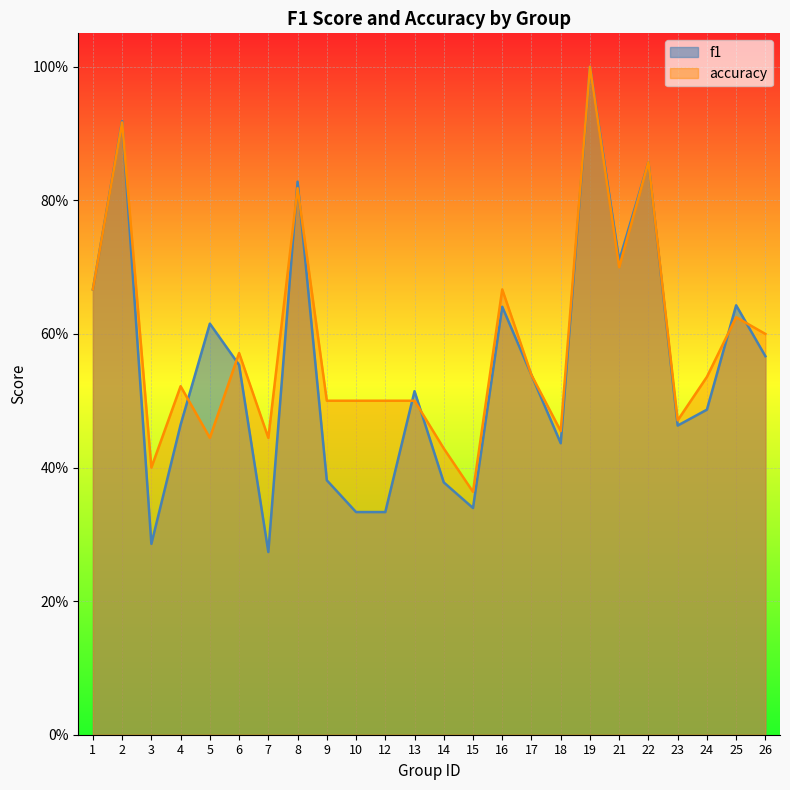

Reading left to right, list all the values displayed in this chart.

f1: 0.7	0.9	0.3	0.5	0.6	0.6	0.3	0.8	0.4	0.3	0.3	0.5	0.4	0.3	0.6	0.5	0.4	1.0	0.7	0.9	0.5	0.5	0.6	0.6
accuracy: 0.7	0.9	0.4	0.5	0.4	0.6	0.4	0.8	0.5	0.5	0.5	0.5	0.4	0.4	0.7	0.5	0.5	1.0	0.7	0.9	0.5	0.5	0.6	0.6